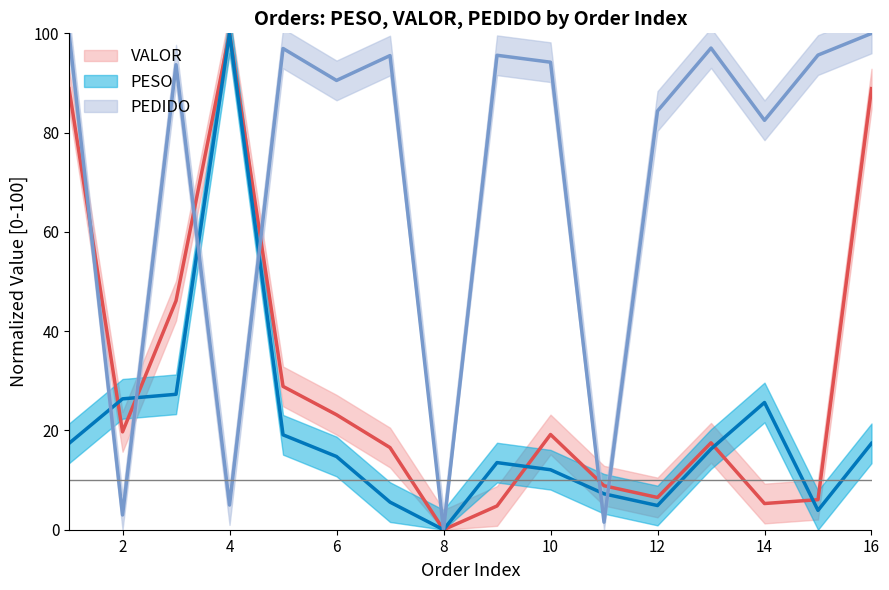

What is the approximate value of PESO at 2?

26.4